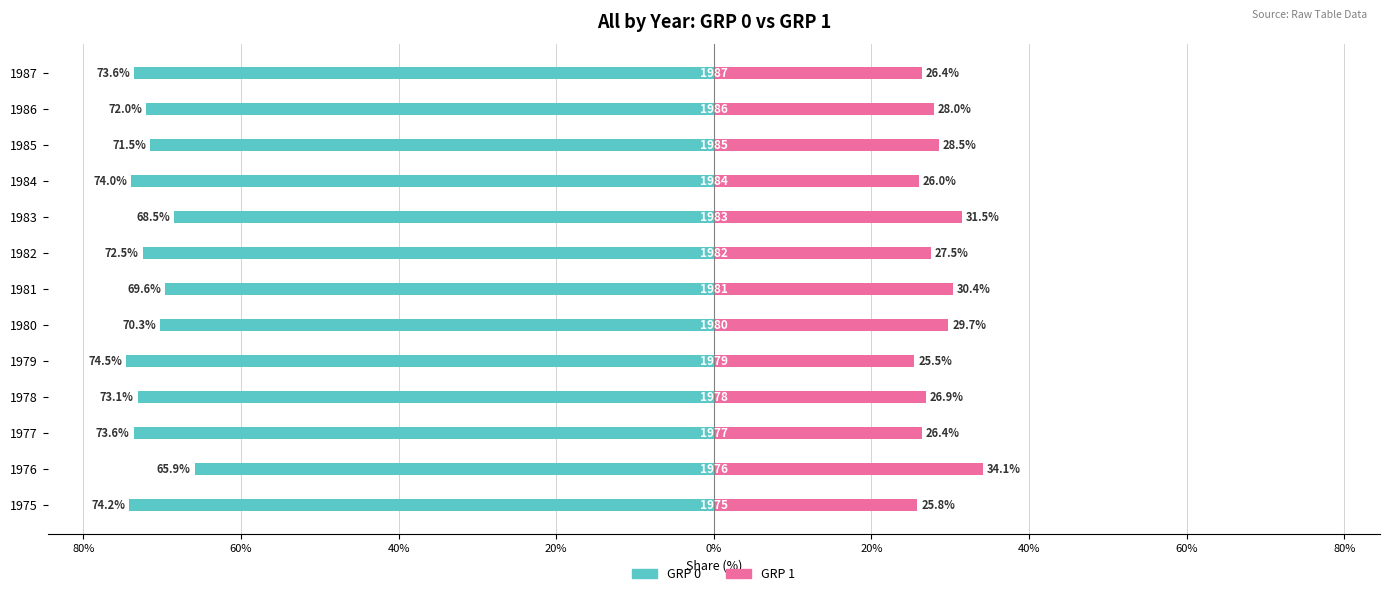

Which series has the largest range (max minus min)?

GRP 0